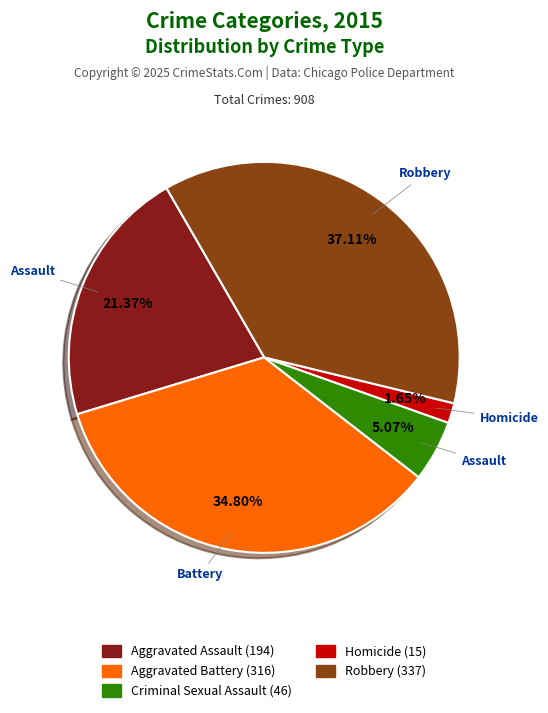

Does any single category account for the majority?

No